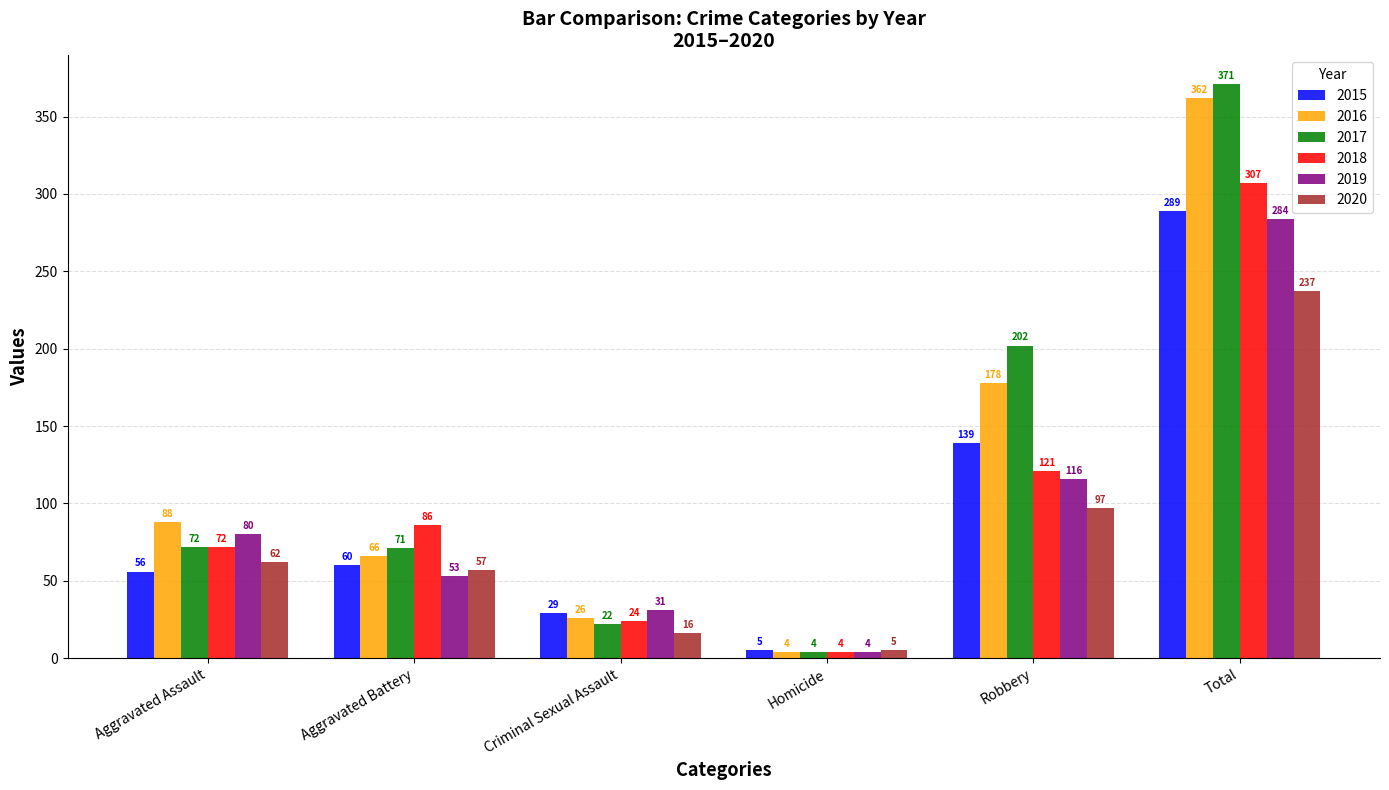

What is the difference between the highest and lowest values at Total?

134